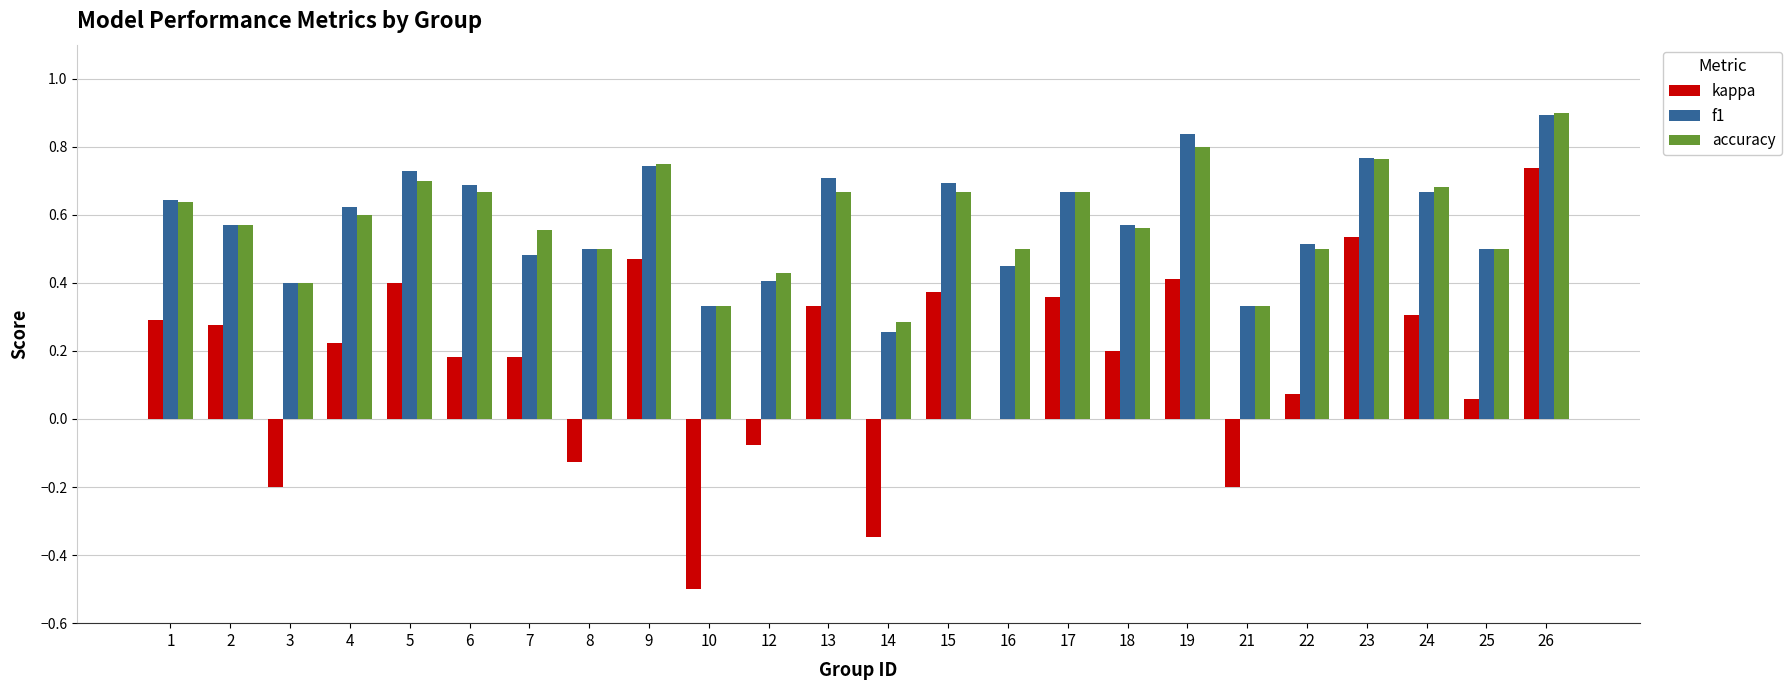

Where does the kappa series first go above 0?

1